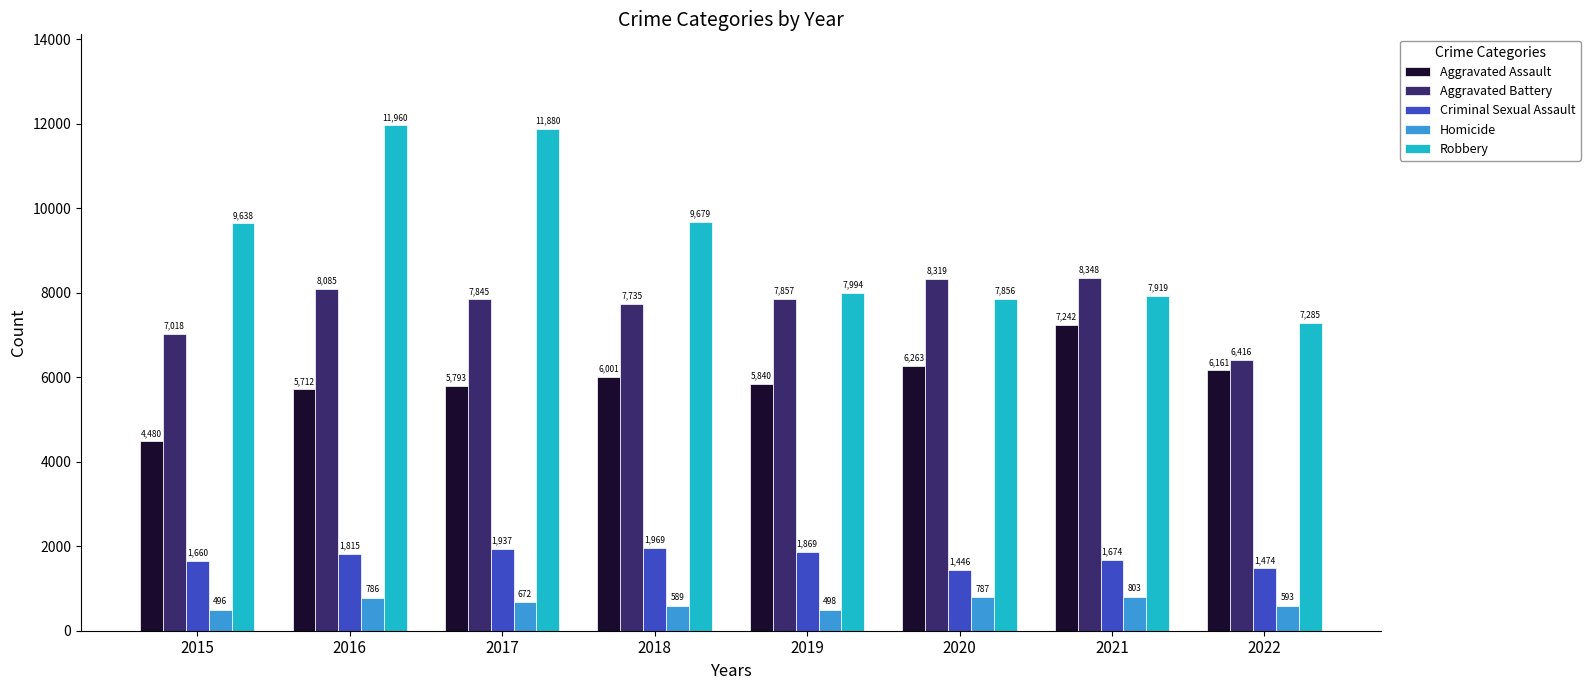

The value of Robbery at 2015 is 9638. True or false?

True